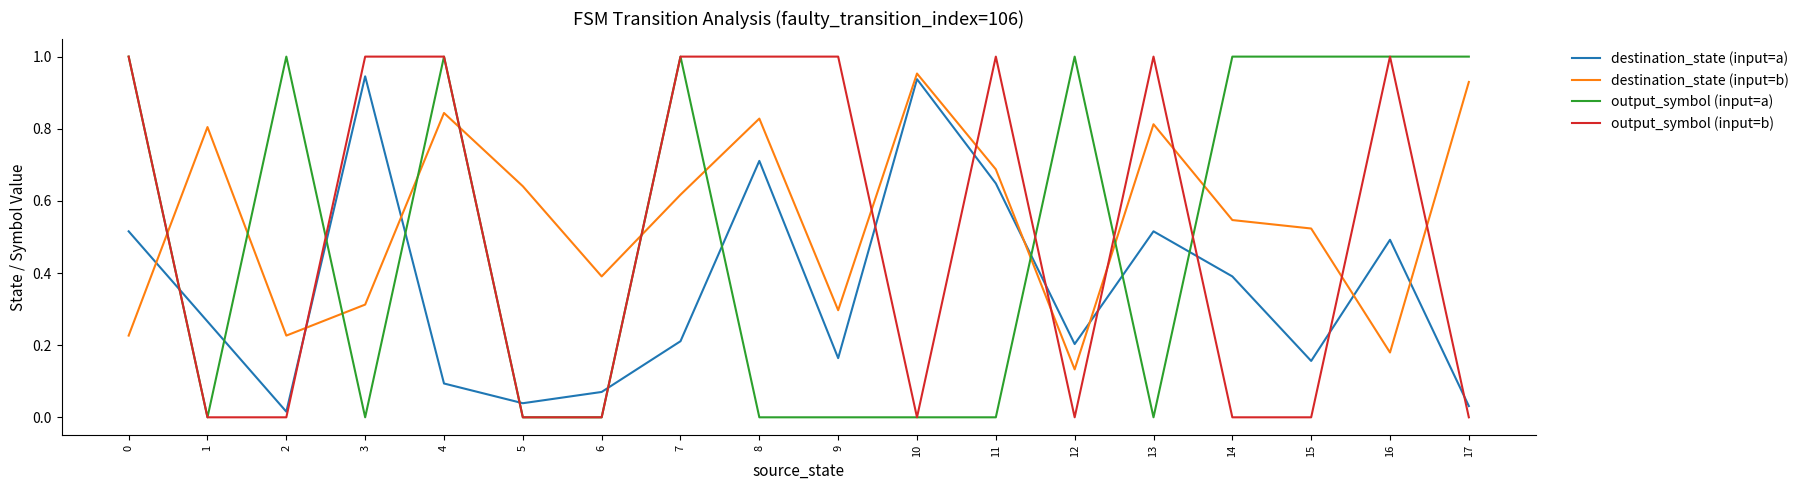

What is the sum of the destination_state (input=a) values at 8 and 14?

1.1